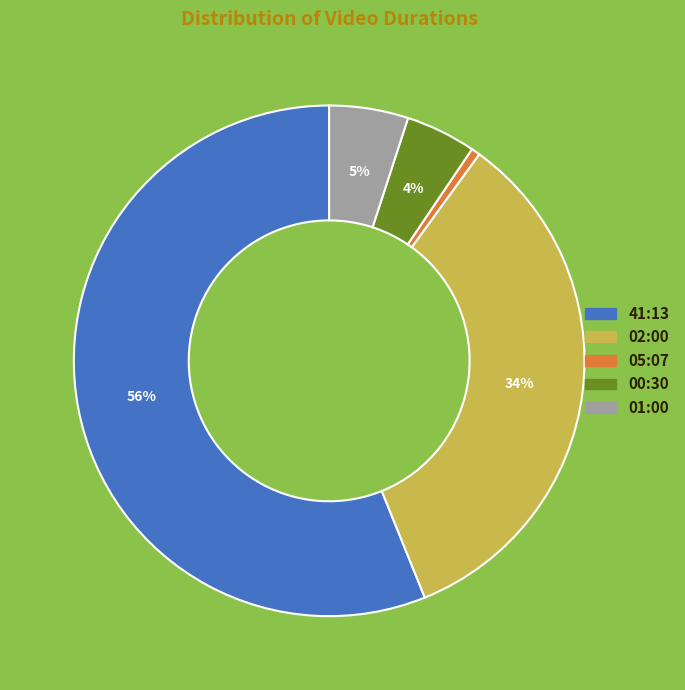

To the nearest percent, what is the average slice percentage?

20%